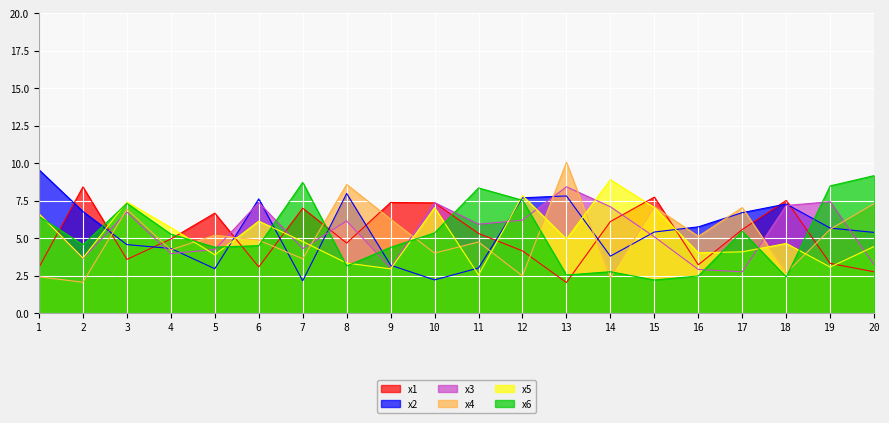

How many values in the x2 series exceed 5?

12